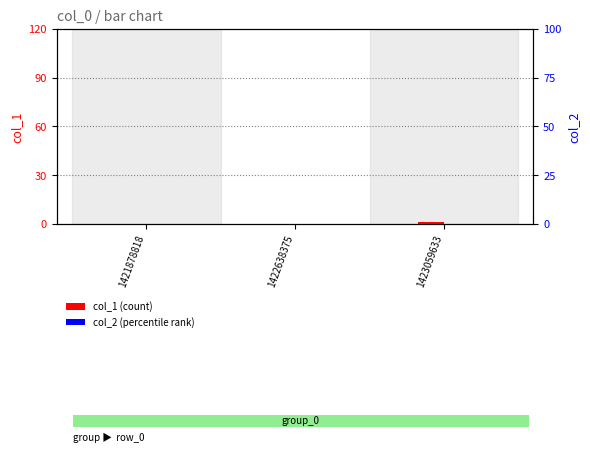

At which label is col_2 closest to 0?

1421878818